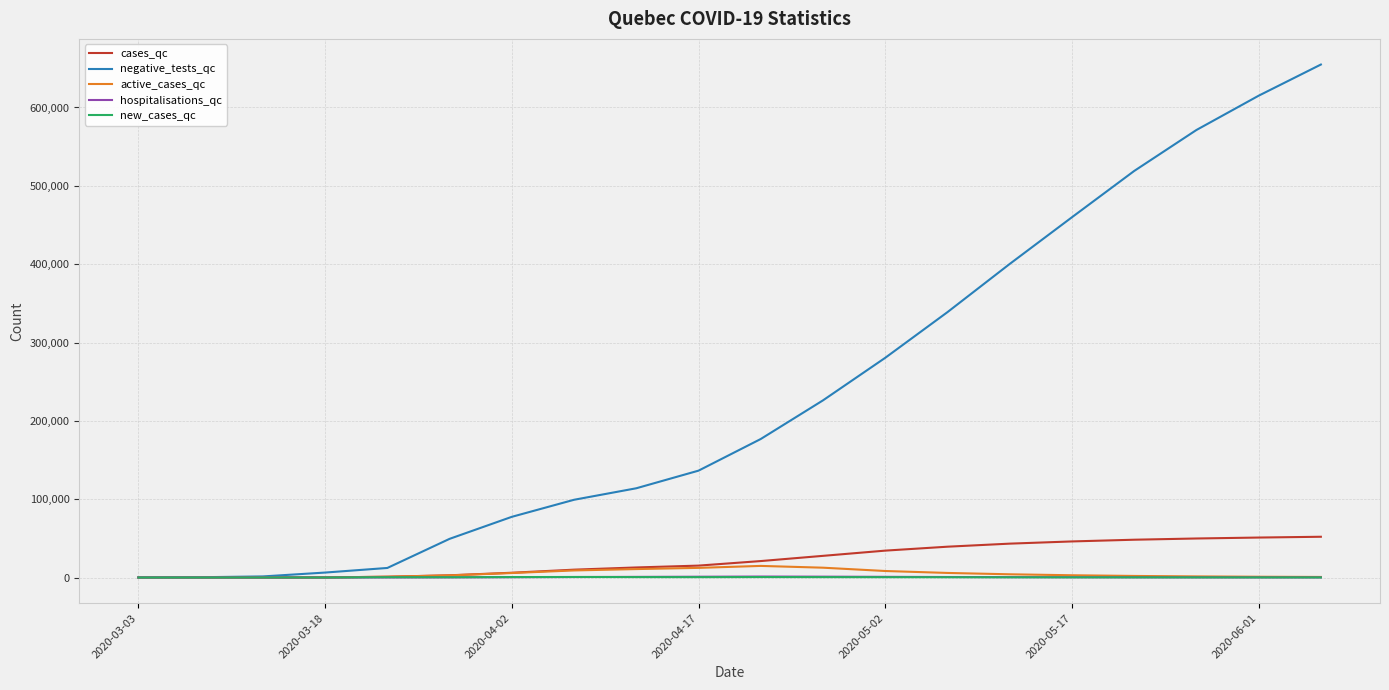

Does the chart have visible grid lines?

Yes